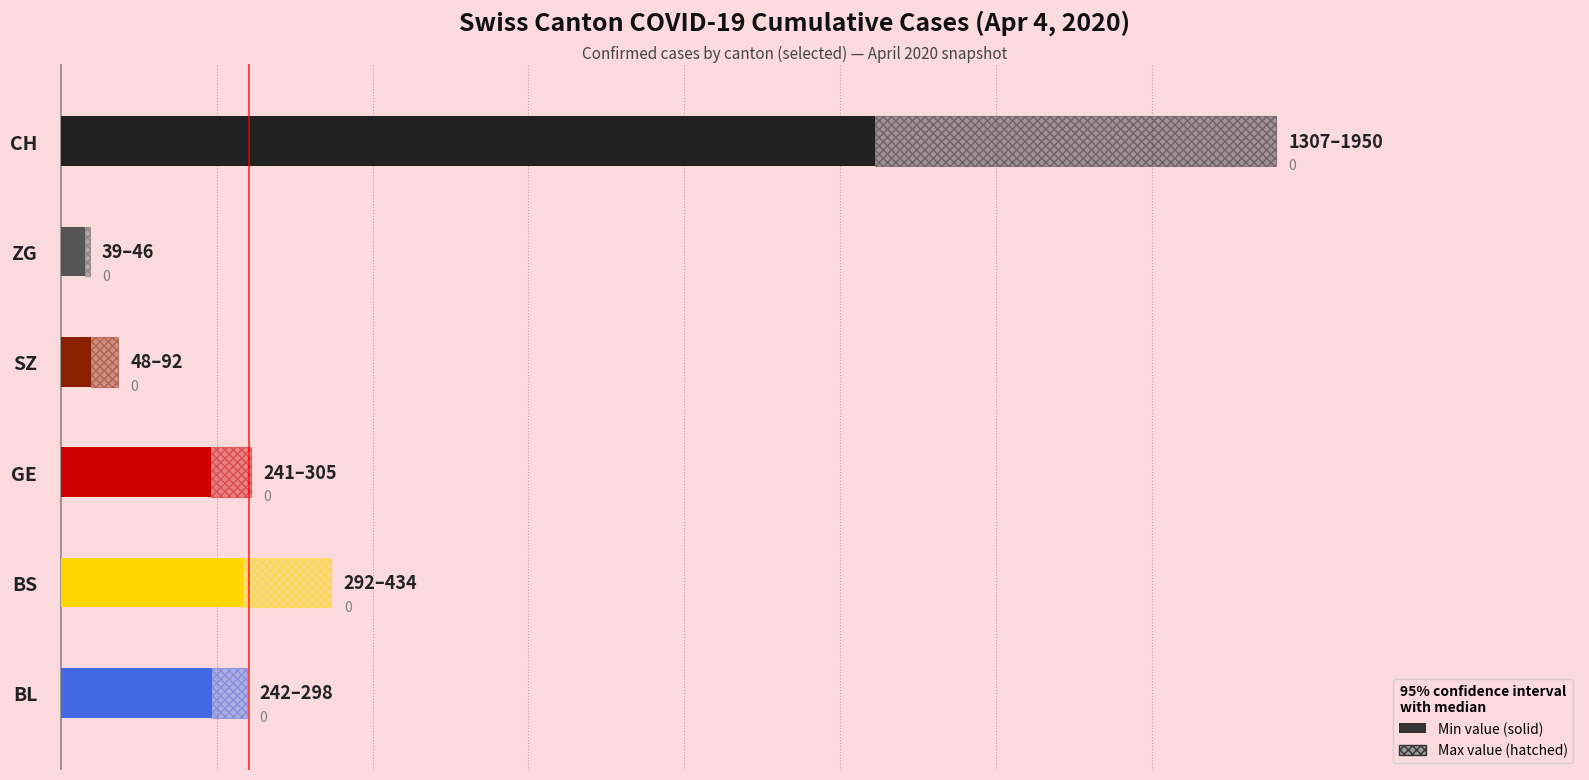

Does the chart contain any negative values?

No